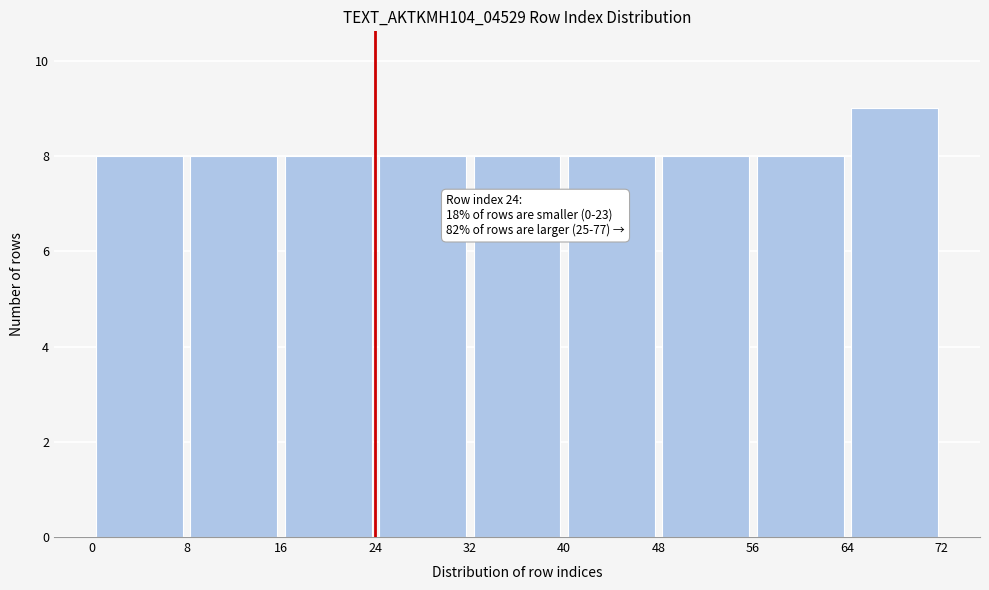

Which range on the x-axis has the tallest bar?

64 to 72